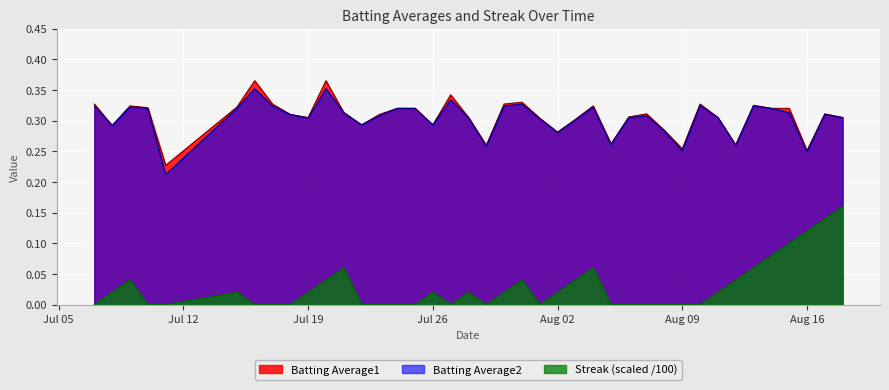

Reading left to right, what are all the values shown in this chart?

Batting Average1: 0.3	0.3	0.3	0.3	0.2	0.3	0.4	0.3	0.3	0.3	0.4	0.3	0.3	0.3	0.3	0.3	0.3	0.3	0.3	0.3	0.3	0.3	0.3	0.3	0.3	0.3	0.3	0.3	0.3	0.3	0.3	0.3	0.3	0.3	0.3	0.3	0.3	0.3	0.3	0.3
Batting Average2: 0.3	0.3	0.3	0.3	0.2	0.3	0.4	0.3	0.3	0.3	0.4	0.3	0.3	0.3	0.3	0.3	0.3	0.3	0.3	0.3	0.3	0.3	0.3	0.3	0.3	0.3	0.3	0.3	0.3	0.3	0.3	0.3	0.3	0.3	0.3	0.3	0.3	0.2	0.3	0.3
Streak: 0.0	0.0	0.0	0.0	0.0	0.0	0.0	0.0	0.0	0.0	0.0	0.1	0.0	0.0	0.0	0.0	0.0	0.0	0.0	0.0	0.0	0.0	0.0	0.0	0.0	0.1	0.0	0.0	0.0	0.0	0.0	0.0	0.0	0.0	0.1	0.1	0.1	0.1	0.1	0.2